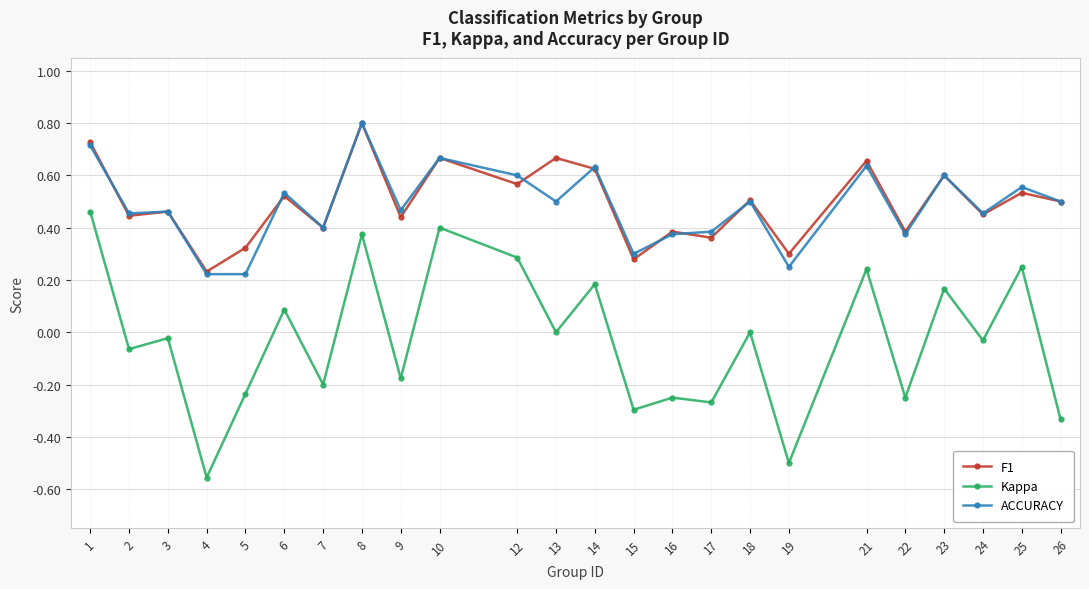

Is it true that ACCURACY equals 0.5 at 26?

True